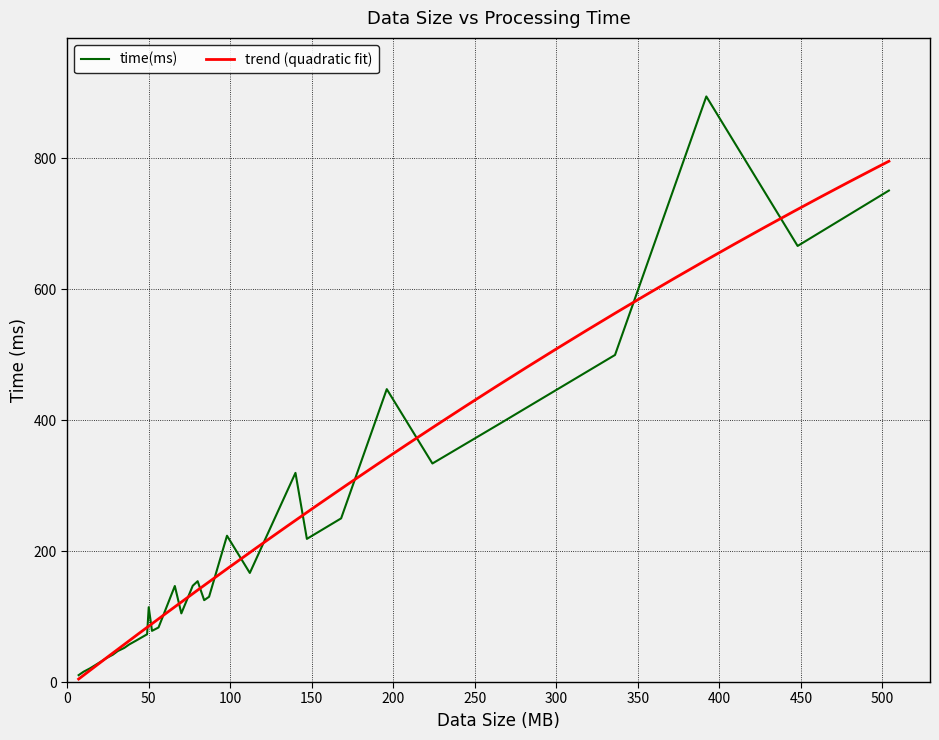

How many values are below 130?

16